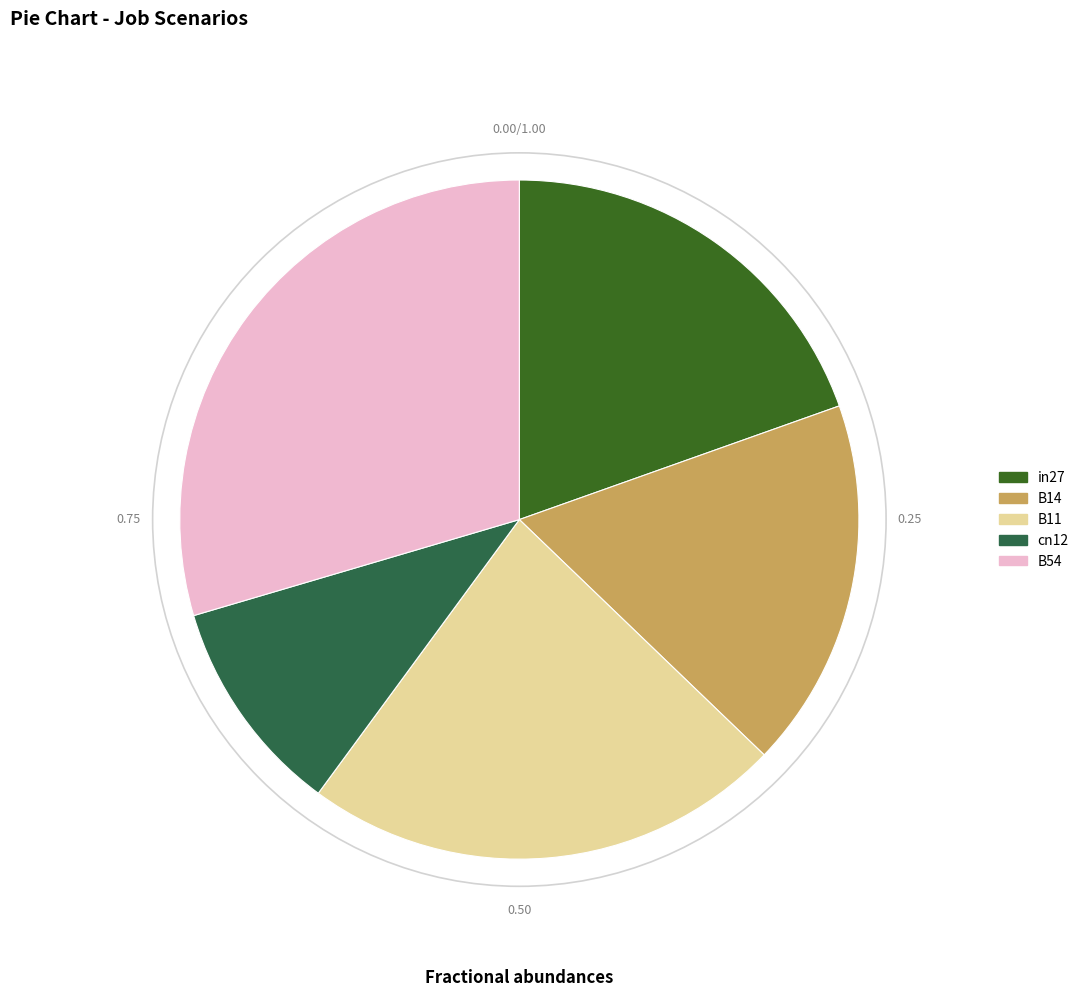

Between B11 and cn12, which is larger?

B11